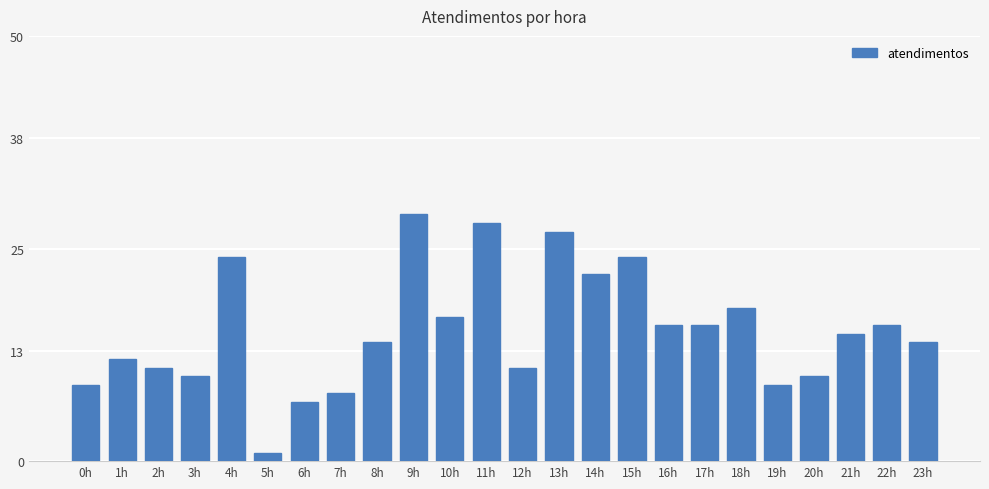

What is the sum of the values at 0h and 23h?

23